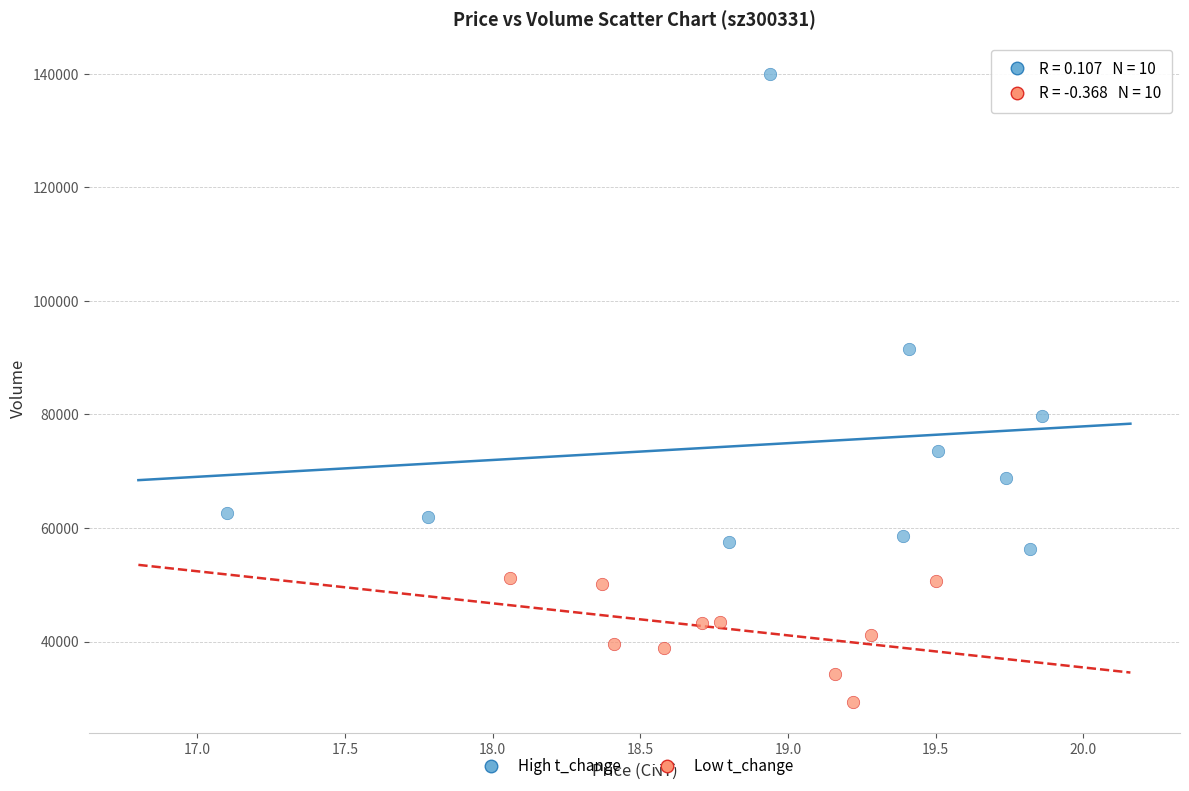

Which series contains the highest Y value?

High t_change